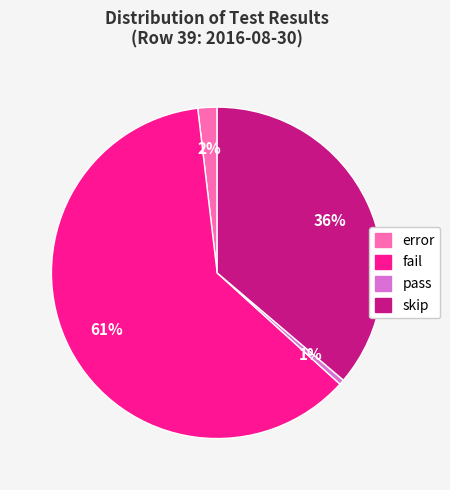

Between fail and error, which is larger?

fail